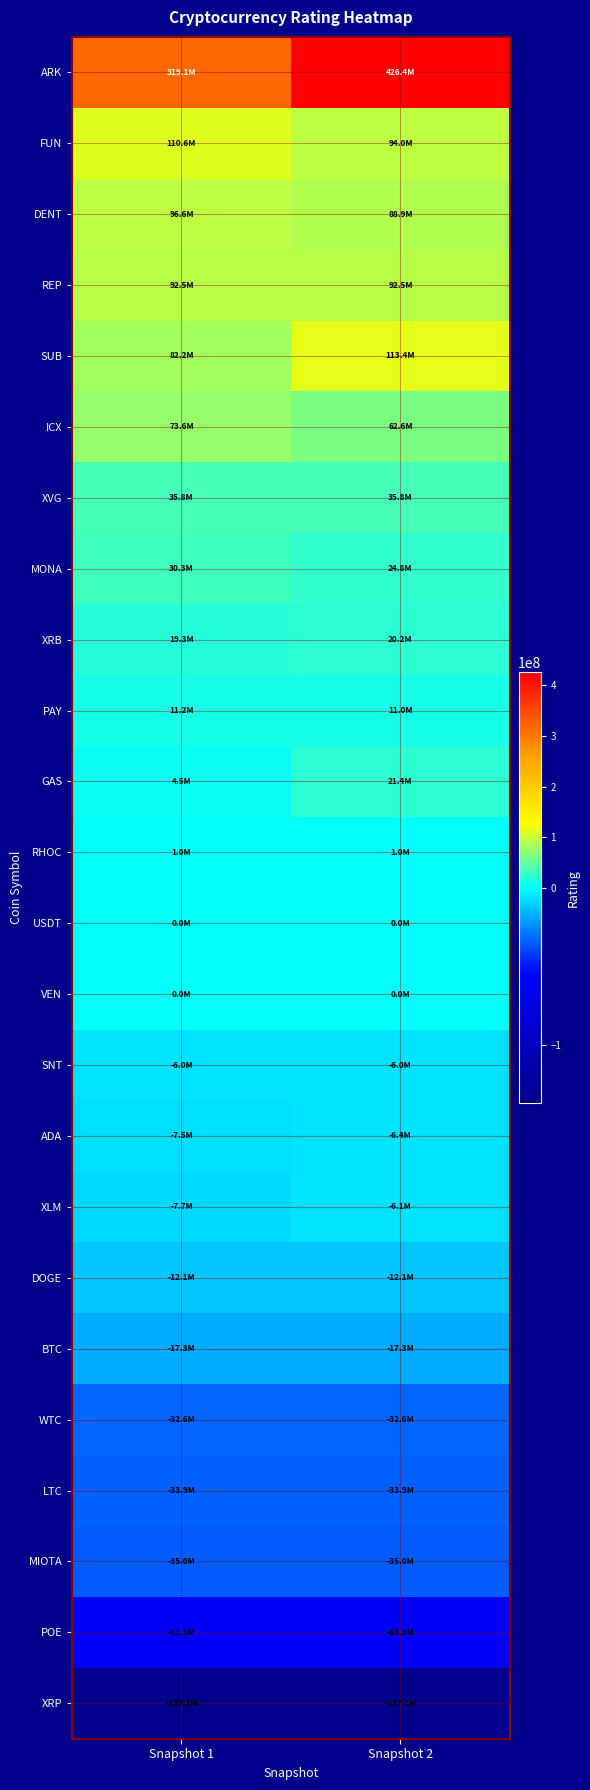

List the series in order of their peak value, highest first.

ARK, SUB, FUN, DENT, REP, ICX, XVG, MONA, GAS, XRB, PAY, RHOC, USDT, VEN, SNT, XLM, ADA, DOGE, BTC, WTC, LTC, MIOTA, POE, XRP